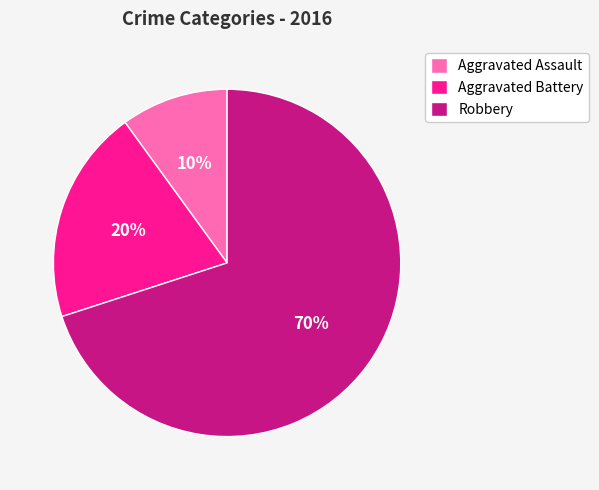

What is the smallest slice in the pie chart?

Aggravated Assault